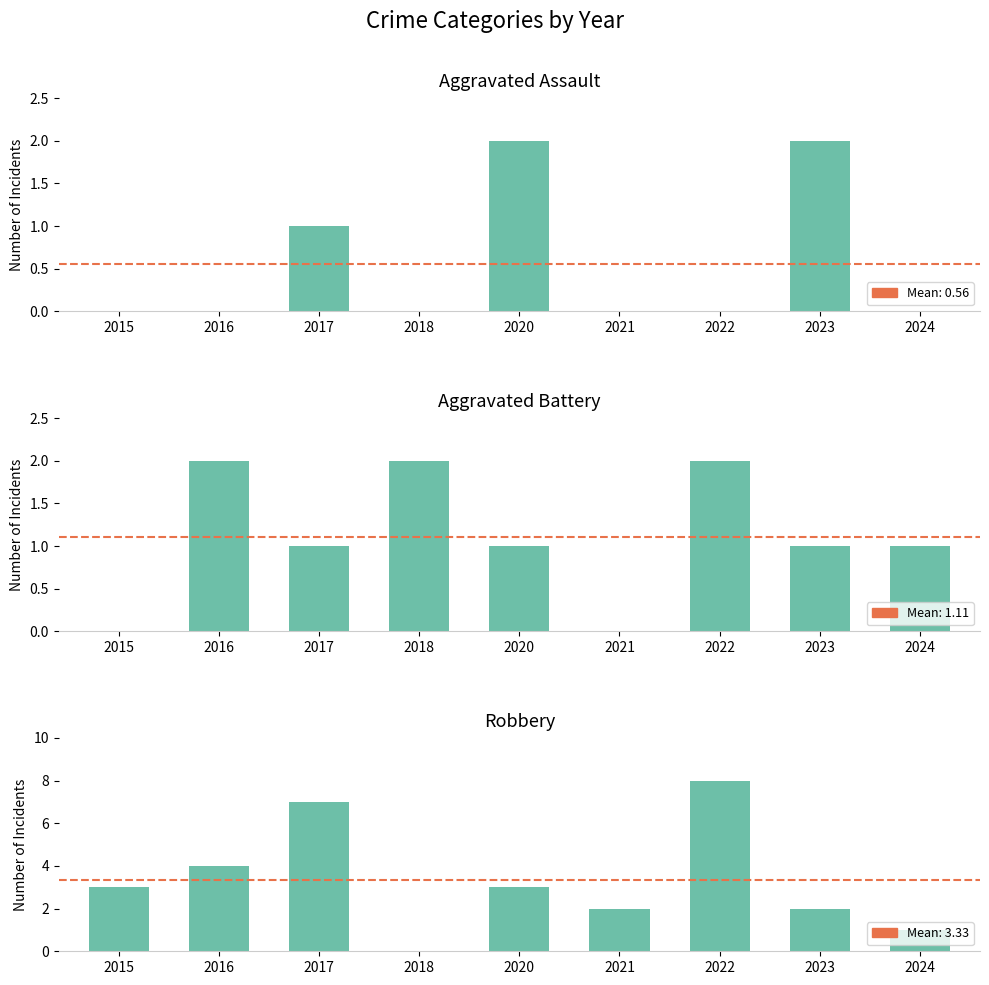

What is the average value of the Aggravated Battery series?

1